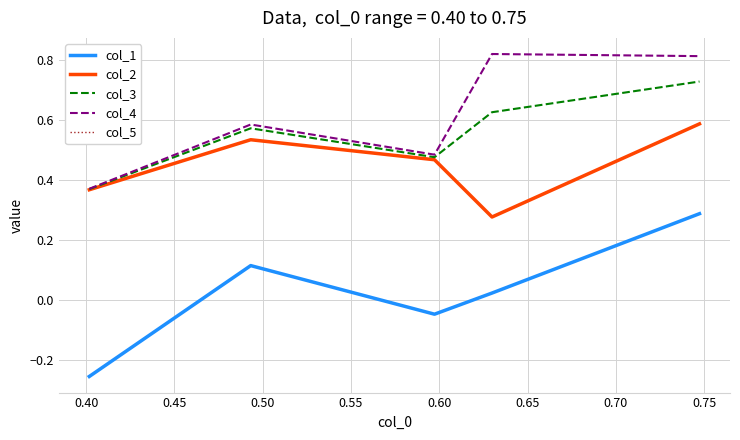

Does the chart display data point markers on the line(s)?

No